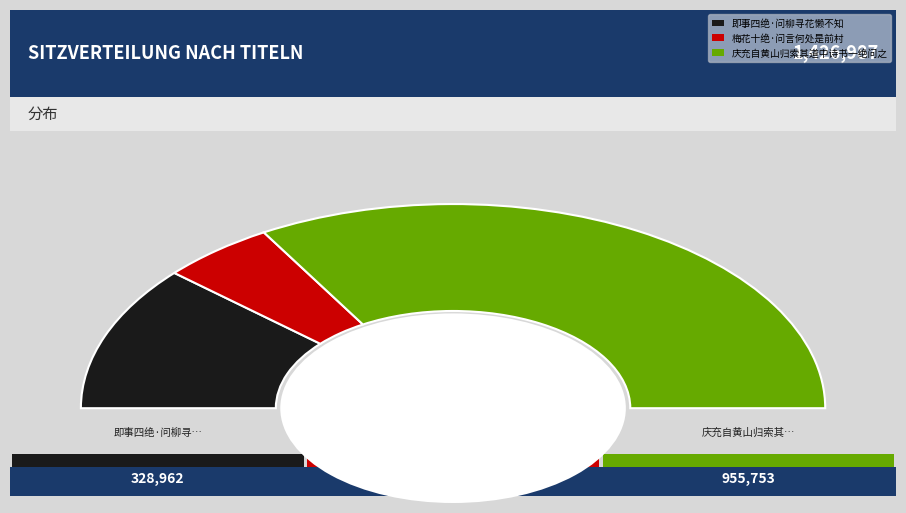

What percentage is NOT represented by 庆充自黄山归索其道中诗书一绝问之?

33.0%